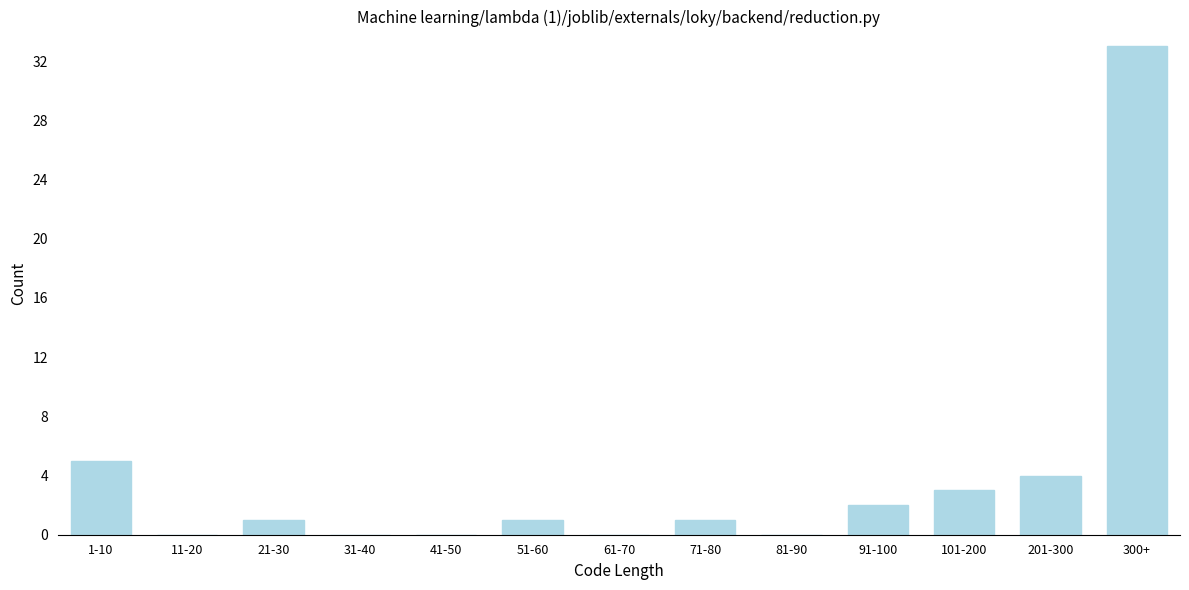

Reading left to right, what are all the values shown in this chart?

1-10=5	11-20=0	21-30=1	31-40=0	41-50=0	51-60=1	61-70=0	71-80=1	81-90=0	91-100=2	101-200=3	201-300=4	300+=33